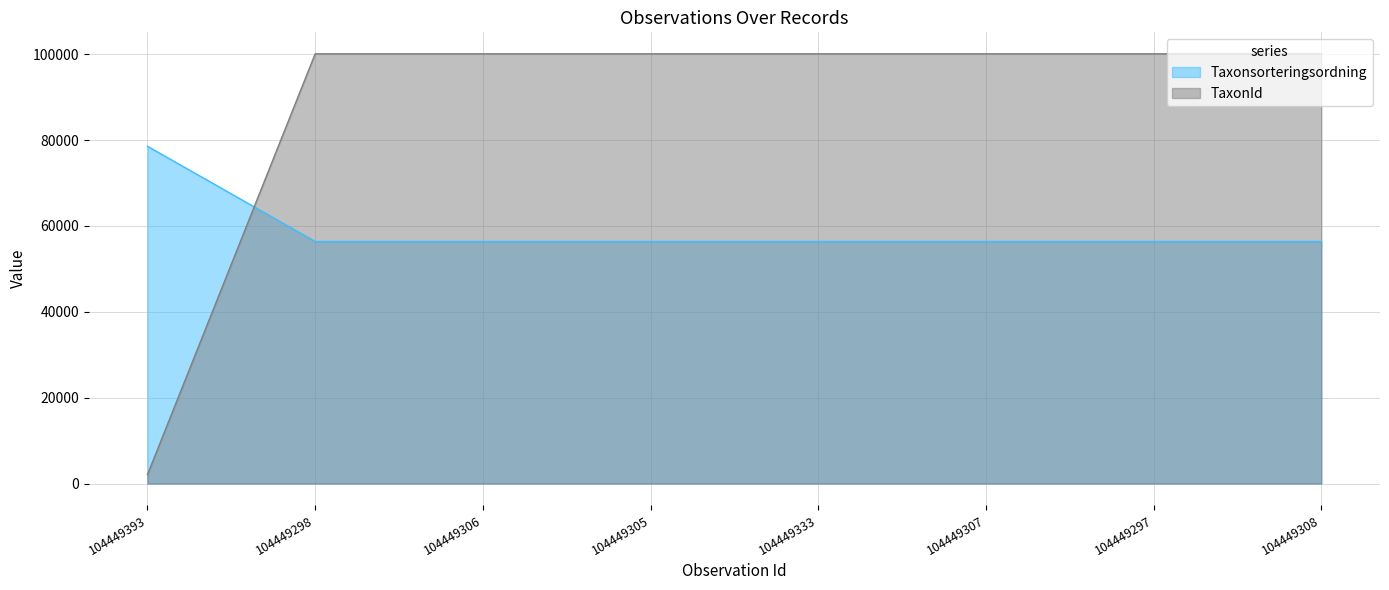

The TaxonId series shows 100109 at 104449307. True or false?

True